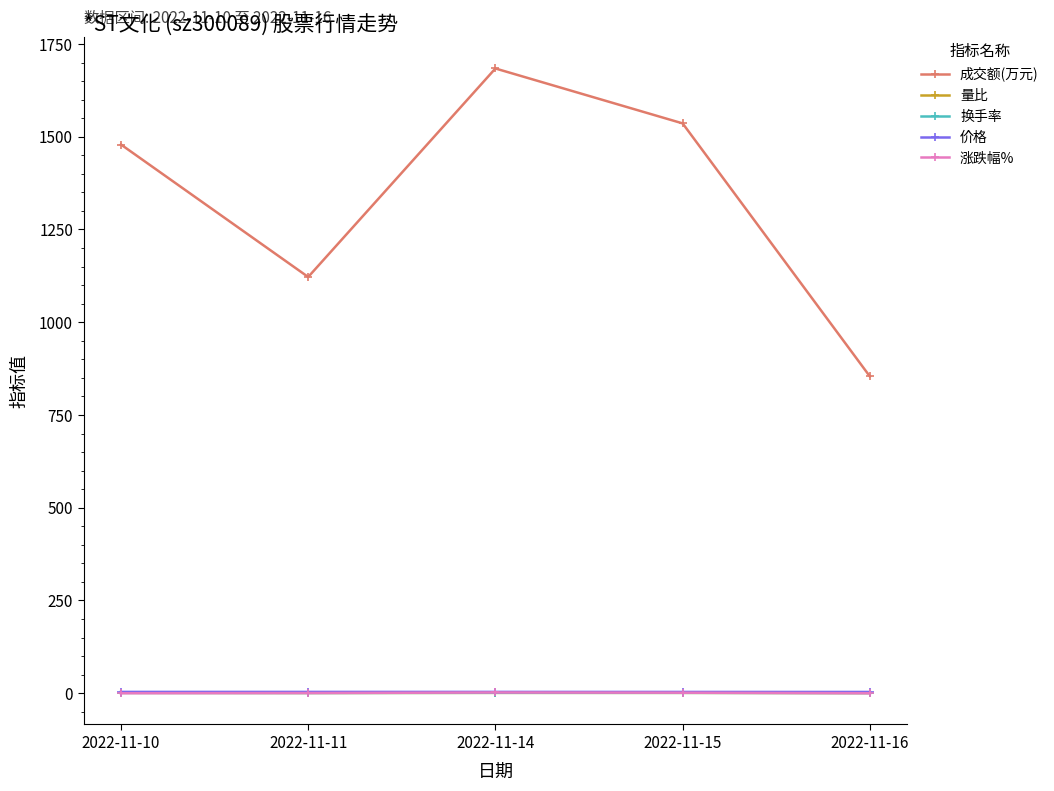

In 涨跌幅%, how many points are higher than both neighbors (excluding endpoints)?

1